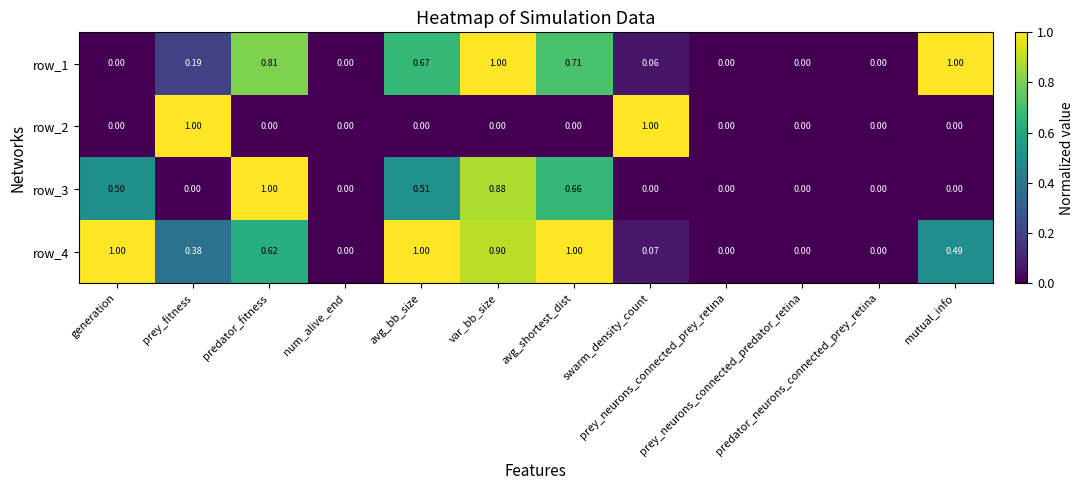

How many values in the row_4 series exceed 0?

8